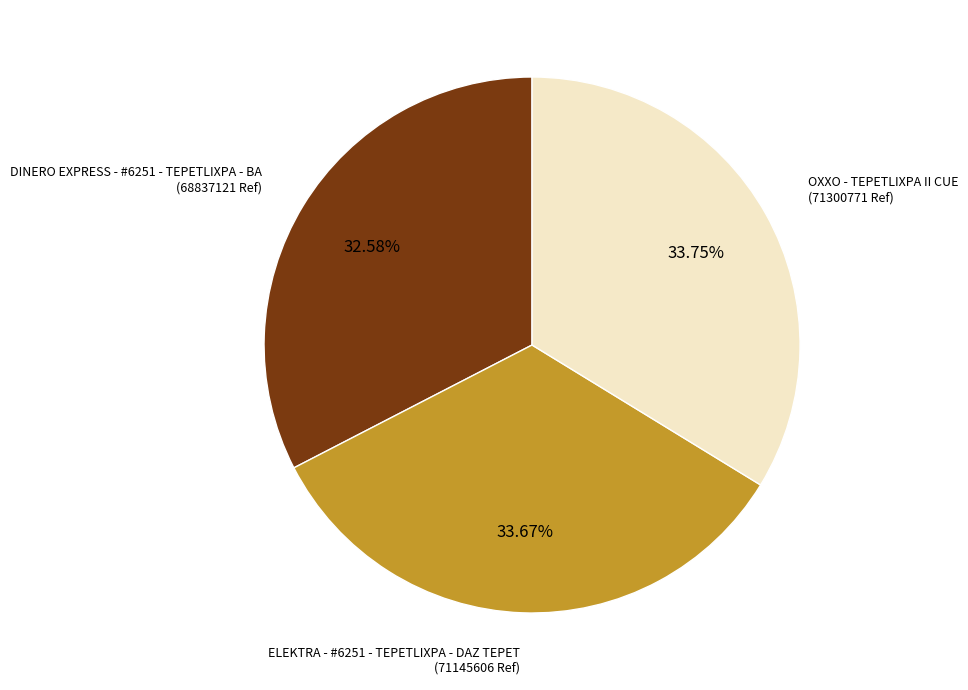

Is the sum of ELEKTRA - #6251 - TEPETLIXPA - DAZ TEPET and OXXO - TEPETLIXPA II CUE greater than half?

Yes